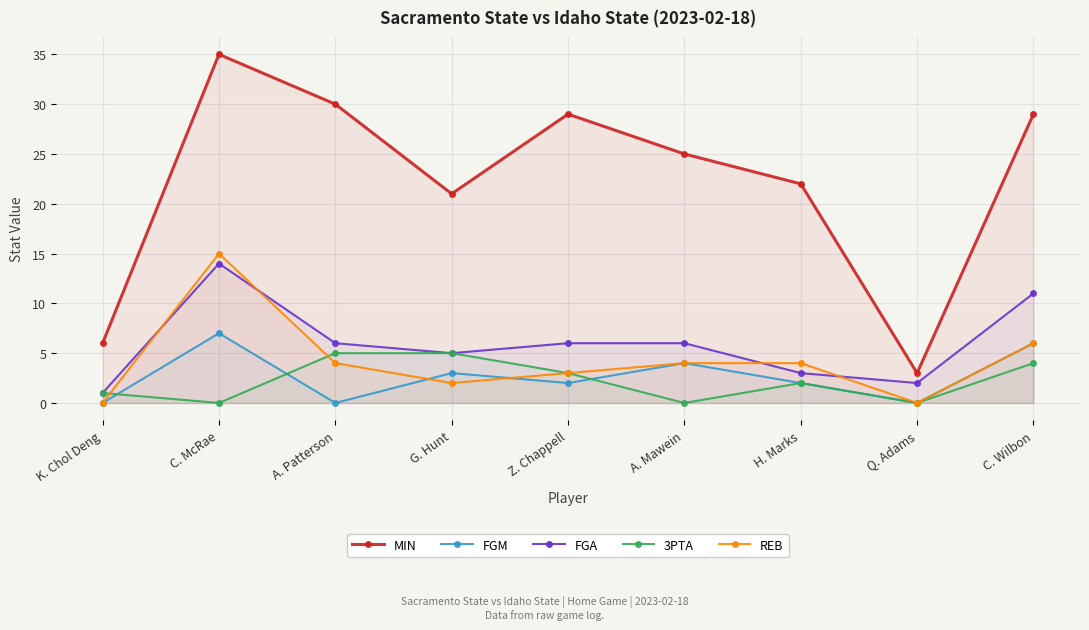

True or false: REB has a value of 1 at G. Hunt.

False